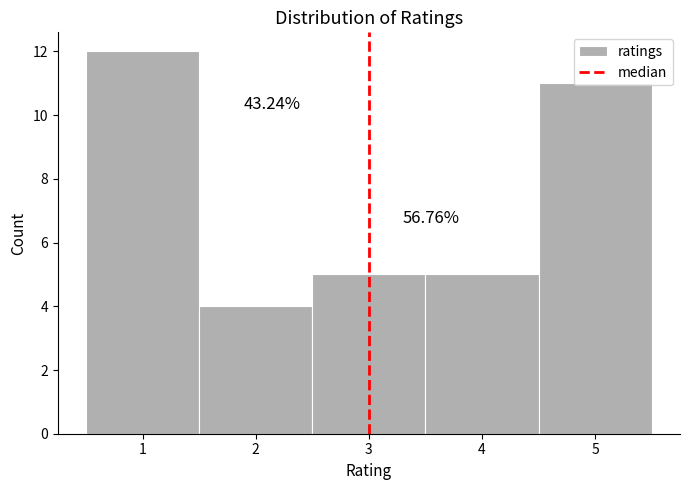

Which range on the x-axis has the tallest bar?

0.5 to 1.5